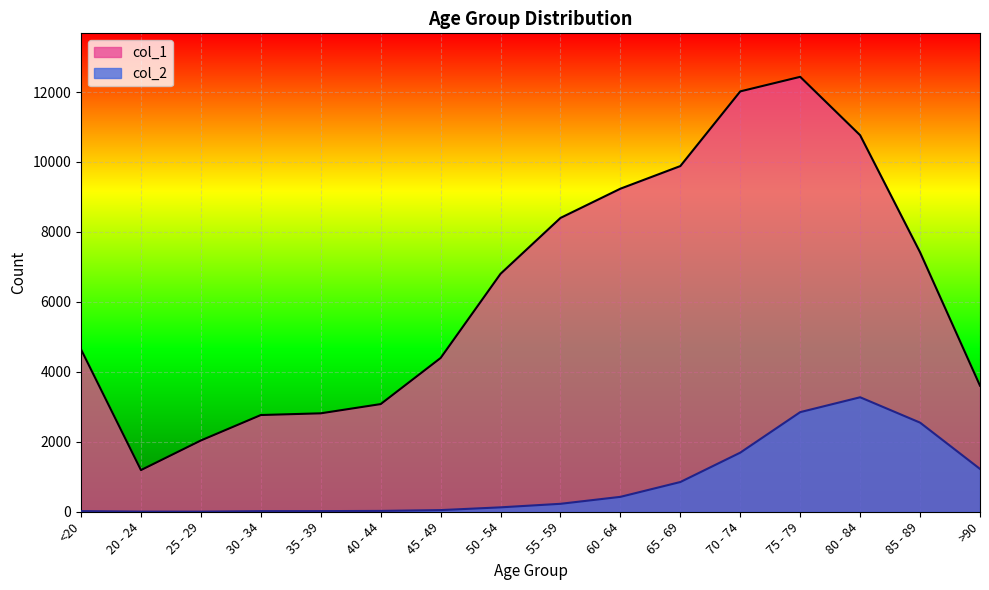

What is the approximate value of col_1 at 60 - 64?

9236